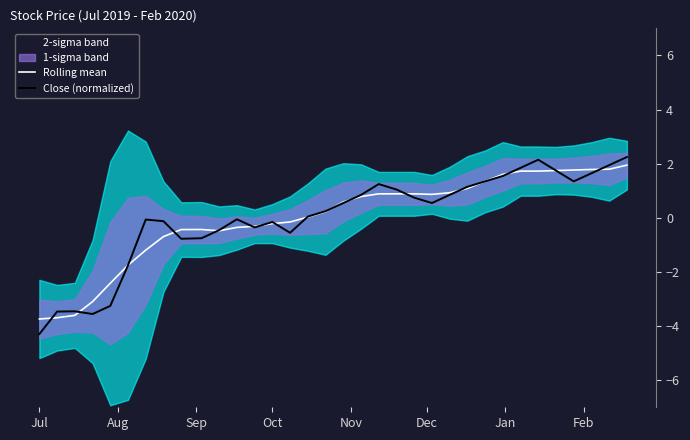

At which label does Close (normalized) reach its minimum?

Jul